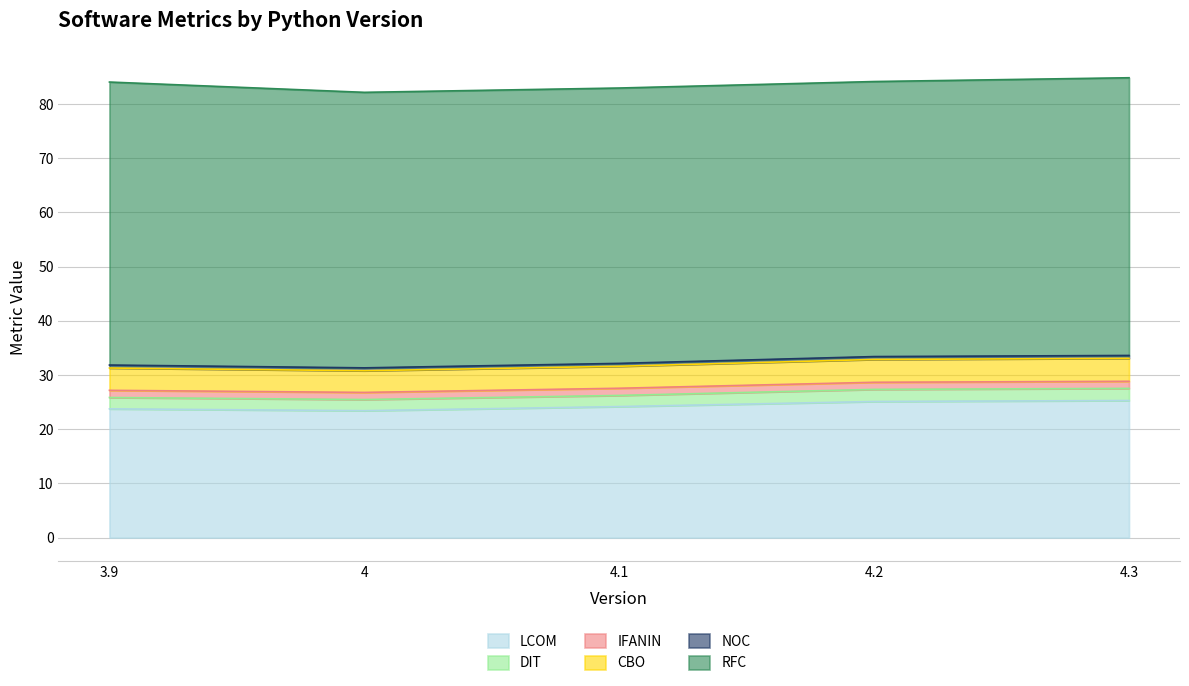

How many CBO values are between 4 and 5?

5